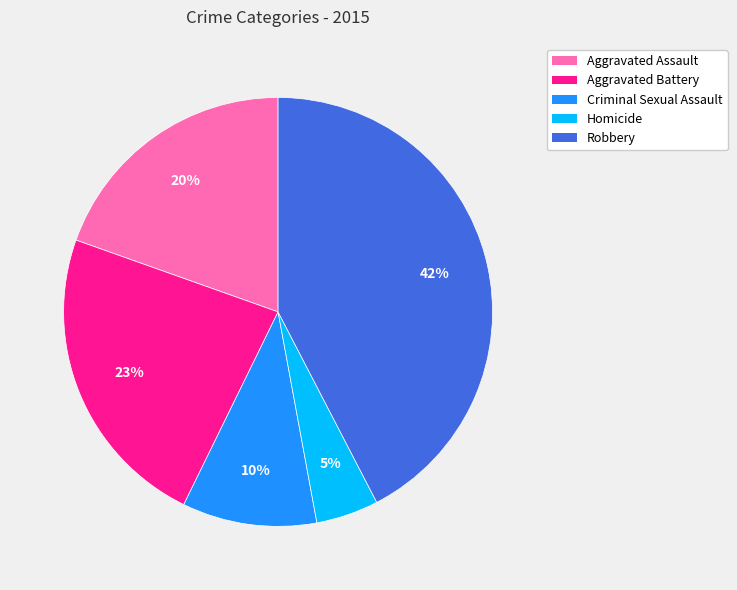

True or false: Criminal Sexual Assault accounts for 23% of the total.

False